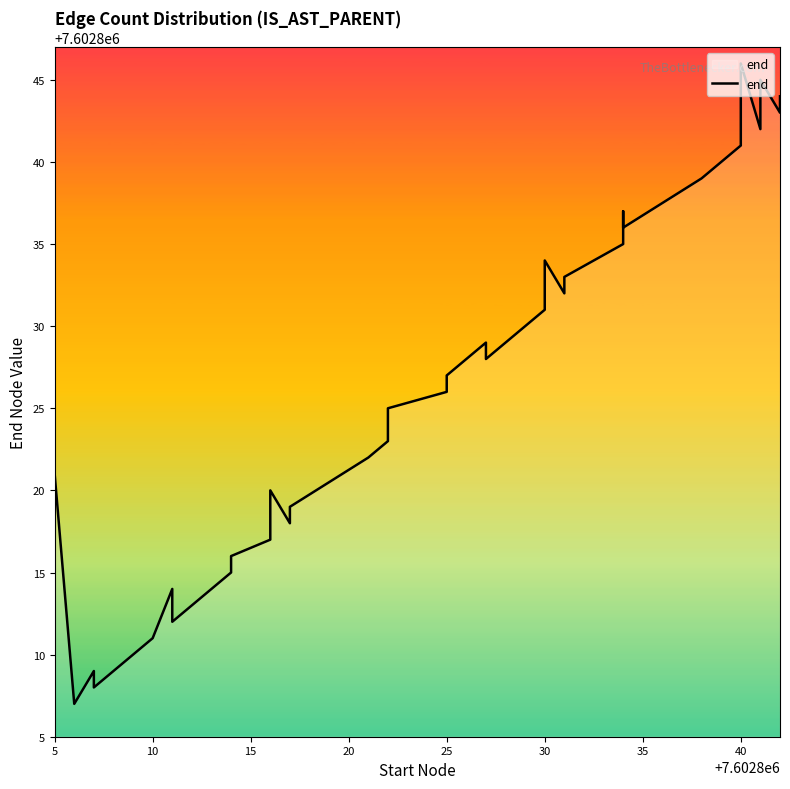

How many points are higher than both their immediate neighbors (excluding endpoints)?

9